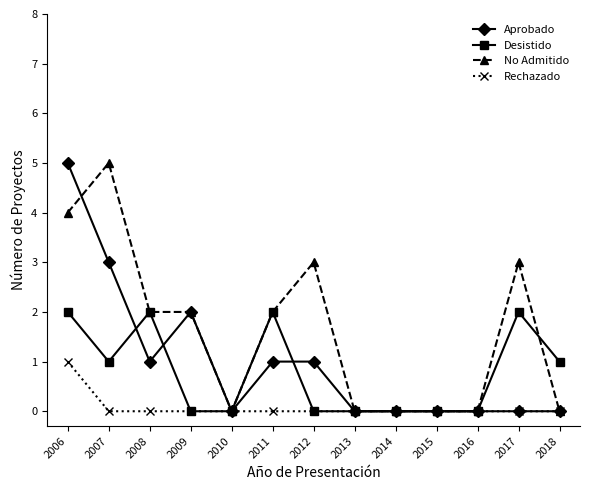

Where is the first local maximum for Aprobado?

2009